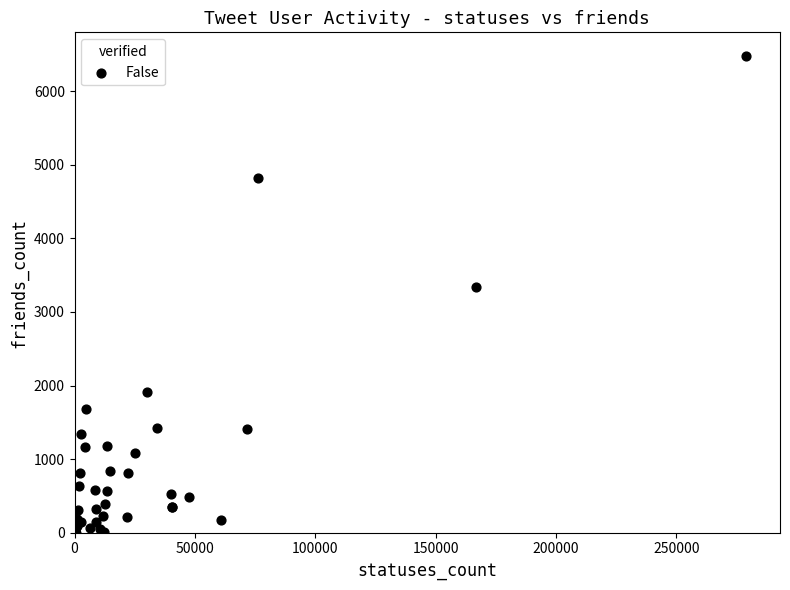

What Y value in the scatter plot is closest to 3238?

3335